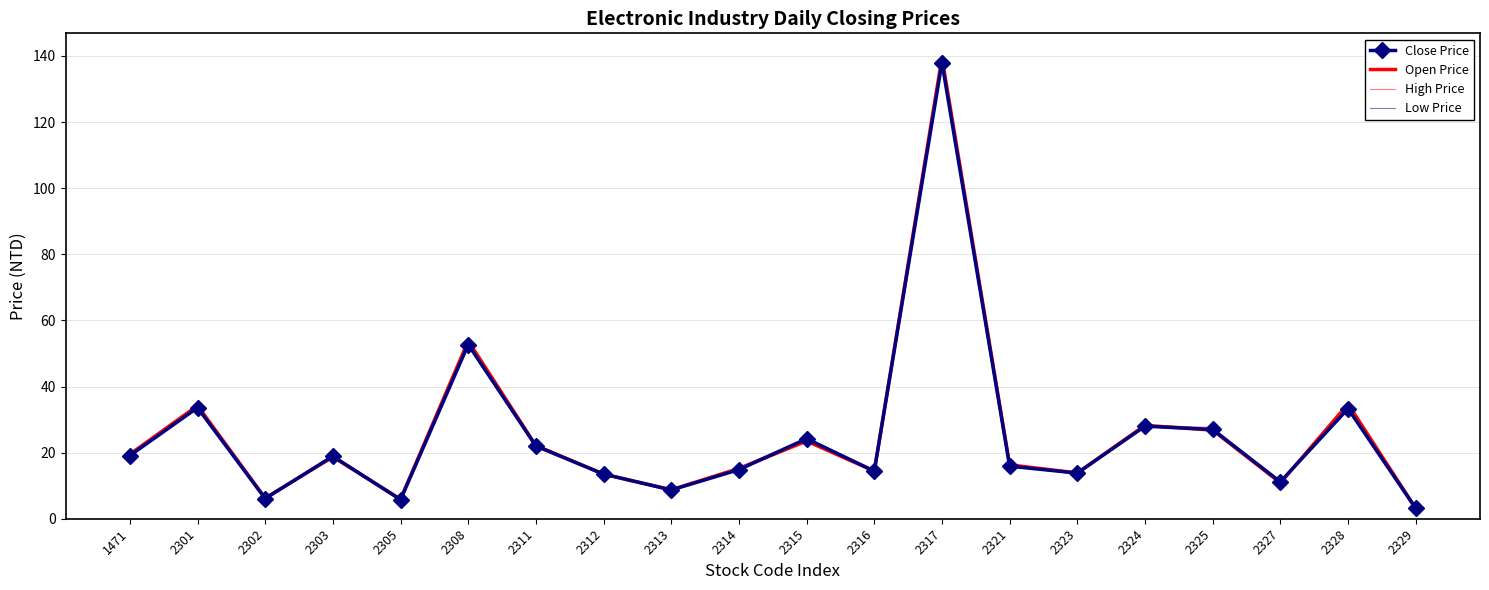

What is the difference between the maximum and minimum values in the High Price series?

136.8